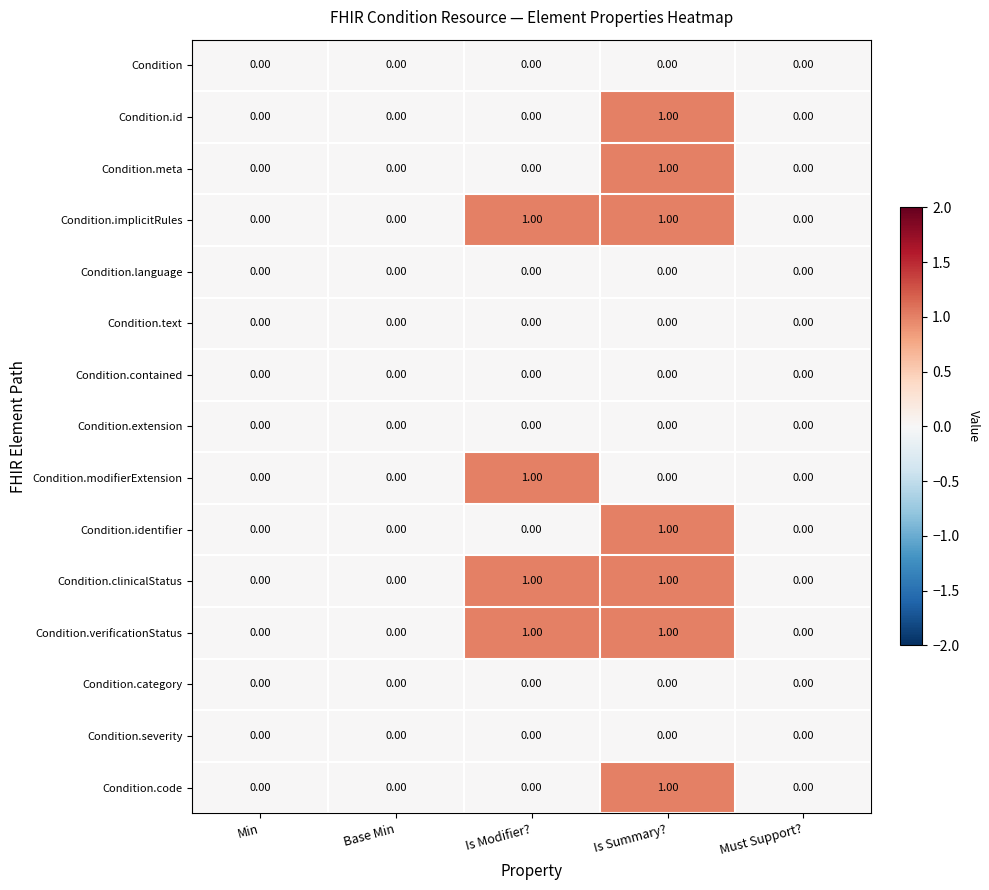

Which category has the highest value in the Condition.code series?

Is Summary?